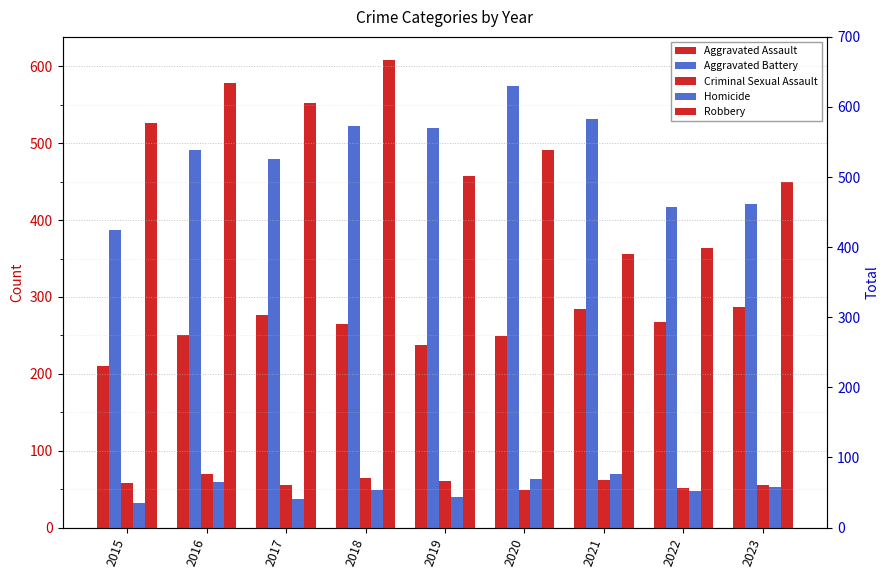

At which category is the sum across all series the highest?

2018